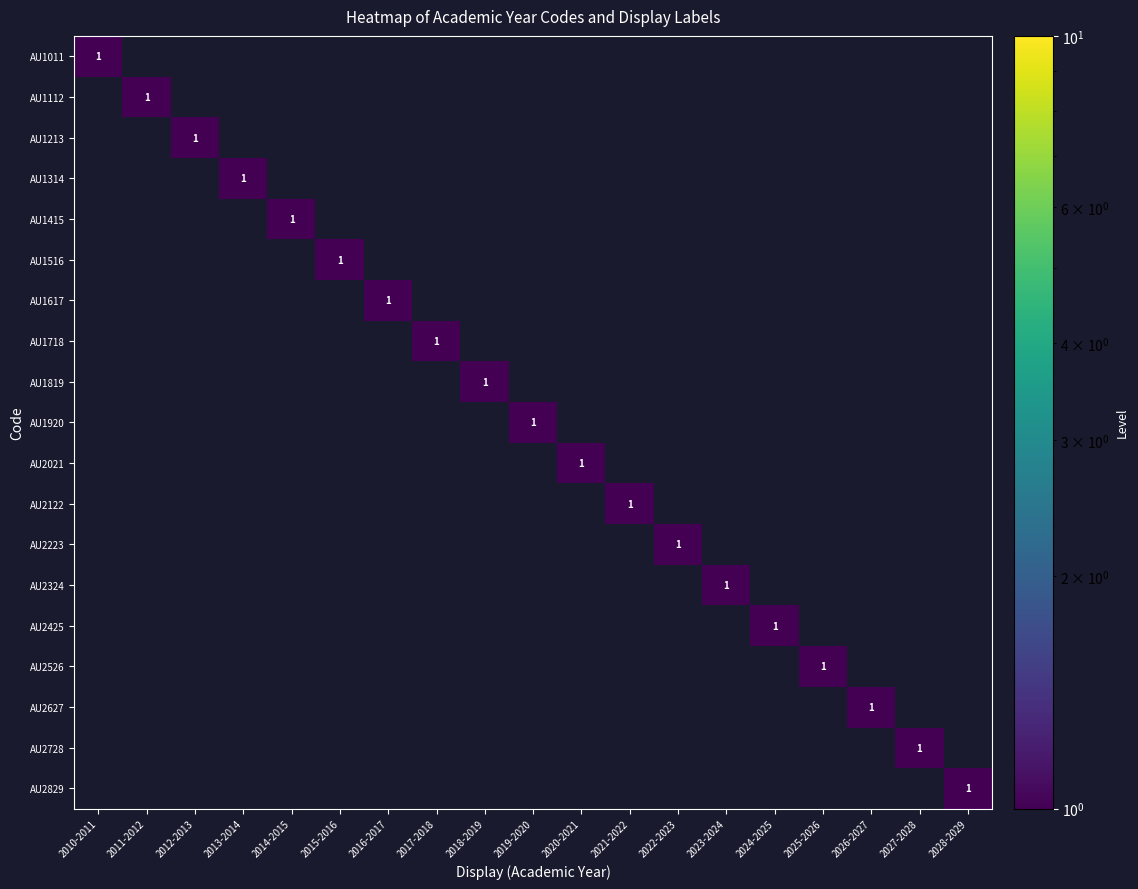

True or false: AU1617 has a value of 1 at 2016-2017.

True